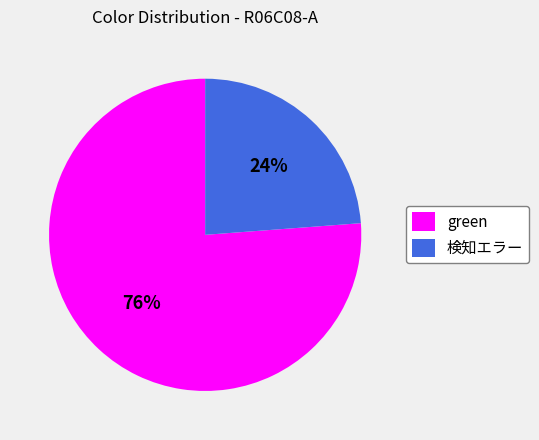

Is it true that 検知エラー is 16% of the pie?

False